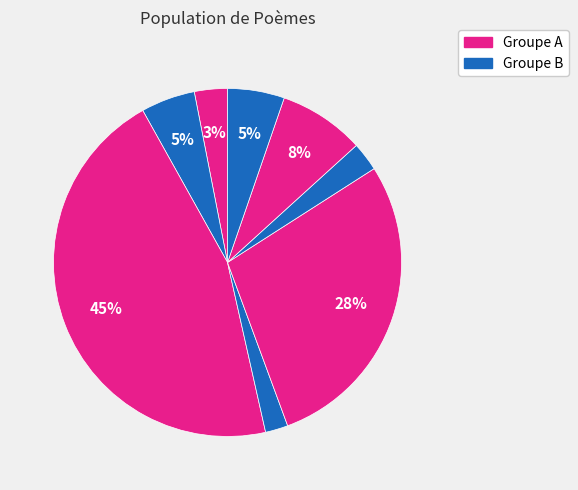

To the nearest percent, what is the average slice percentage?

12%